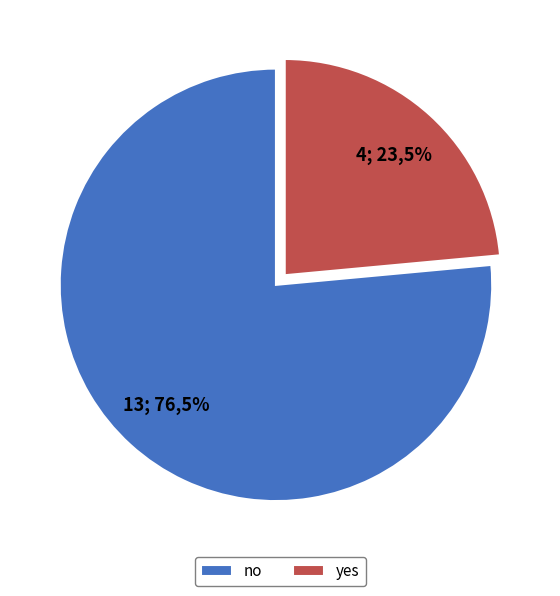

Does no represent more than half of the total?

Yes